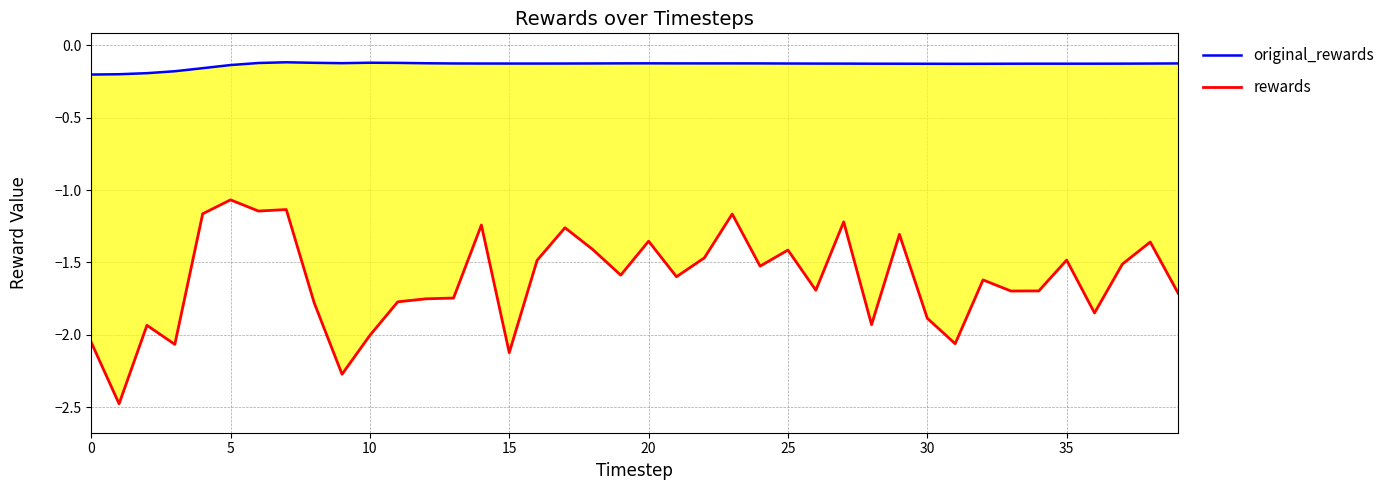

What is the label of the 10th point from the right?

30